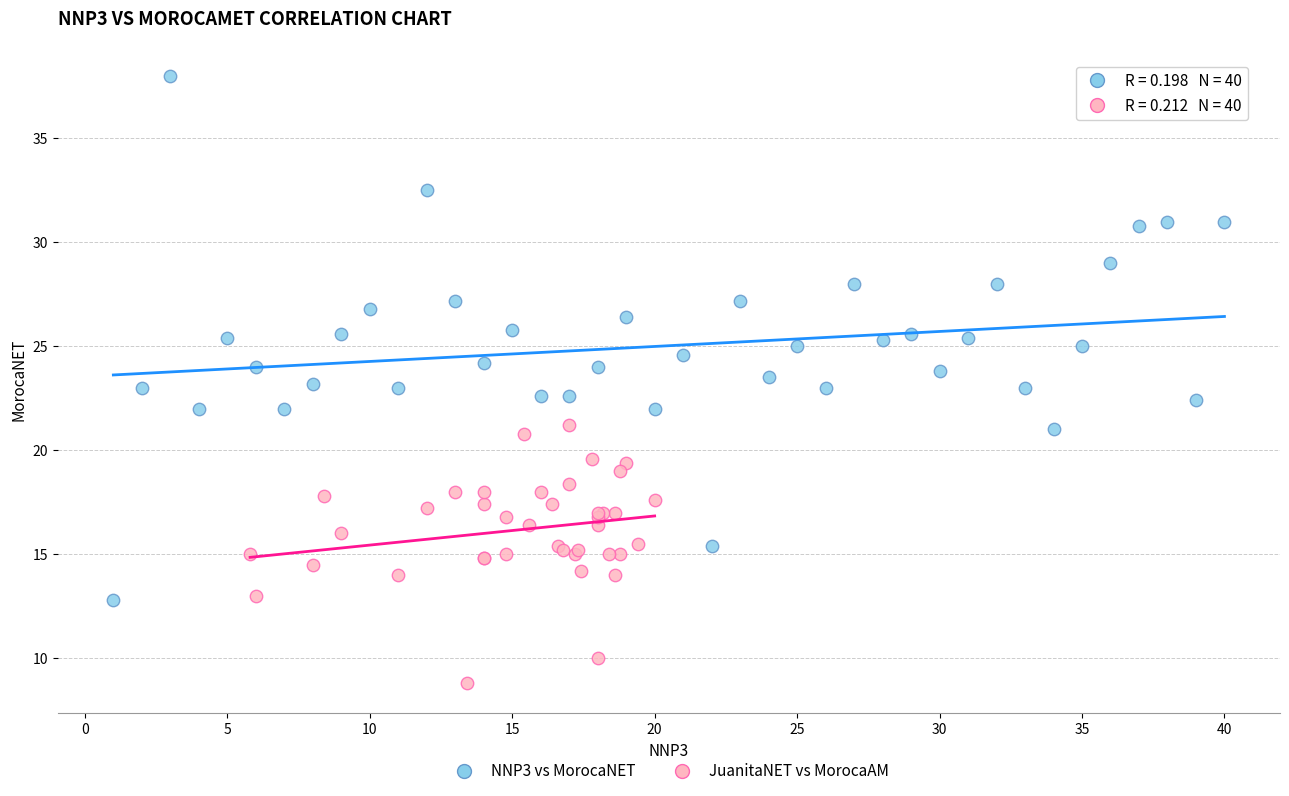

Which series has the largest Y range (max minus min)?

NNP3 vs MorocaNET